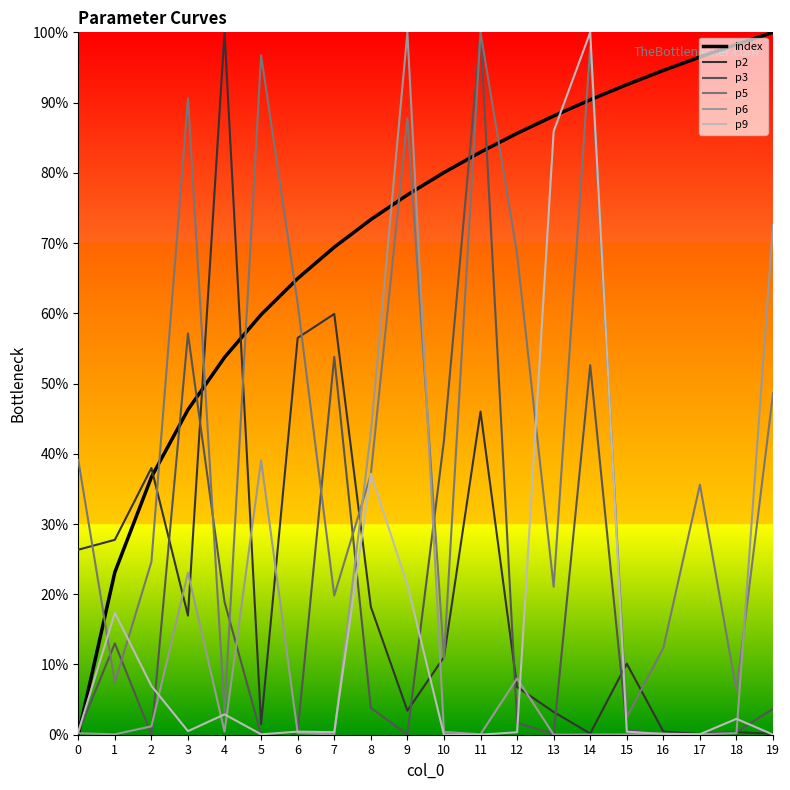

Reading right to left, extract all data points from this chart.

index: 1.0	1.0	1.0	0.9	0.9	0.9	0.9	0.9	0.8	0.8	0.8	0.7	0.7	0.6	0.6	0.5	0.5	0.4	0.2	0.0
p2: 0.0	0.0	0.0	0.0	0.1	0.0	0.0	0.1	0.5	0.1	0.0	0.2	0.6	0.6	0.0	1.0	0.2	0.4	0.3	0.3
p3: 0.0	0.0	0.0	0.0	0.0	0.5	0.0	0.0	1.0	0.4	0.0	0.0	0.5	0.0	0.0	0.2	0.6	0.0	0.1	0.0
p5: 0.5	0.1	0.4	0.1	0.0	1.0	0.2	0.7	1.0	0.1	0.9	0.4	0.2	0.6	1.0	0.0	0.9	0.2	0.1	0.4
p6: 0.7	0.0	0.0	0.0	0.0	0.0	0.0	0.1	0.0	0.0	1.0	0.4	0.0	0.0	0.4	0.0	0.2	0.0	0.0	0.0
p9: 0.0	0.0	0.0	0.0	0.0	1.0	0.9	0.0	0.0	0.0	0.2	0.4	0.0	0.0	0.0	0.0	0.0	0.1	0.2	0.0